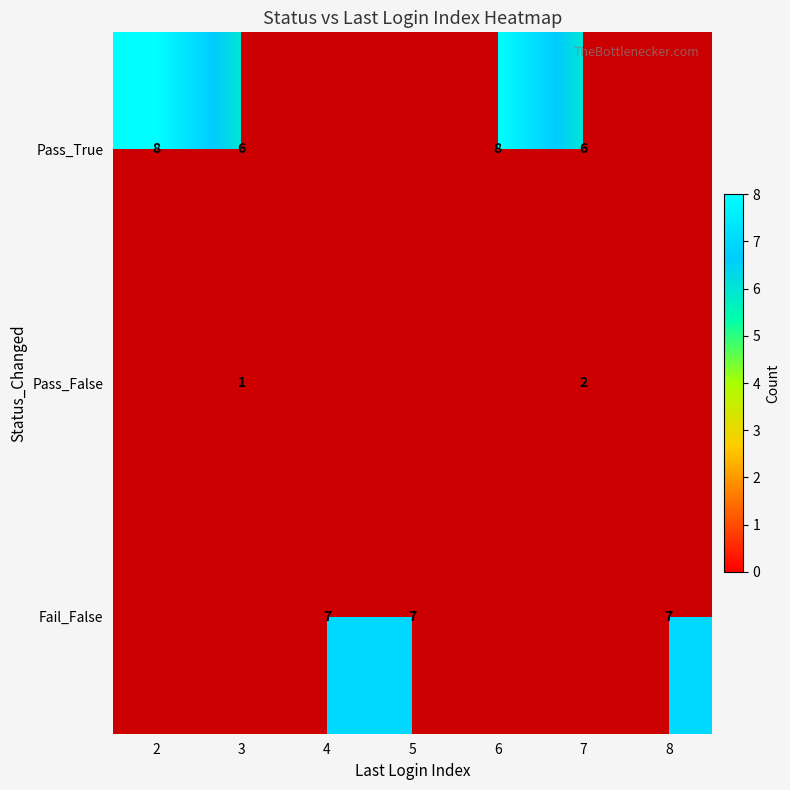

Is the value of Pass_False at 3 greater than the value of Fail_False at 8?

No